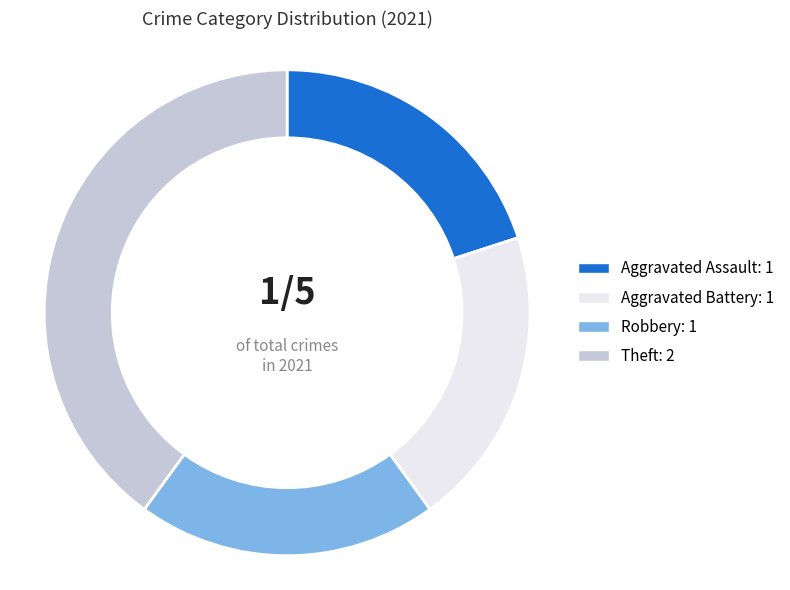

Is there any slice that represents more than half of the pie?

No